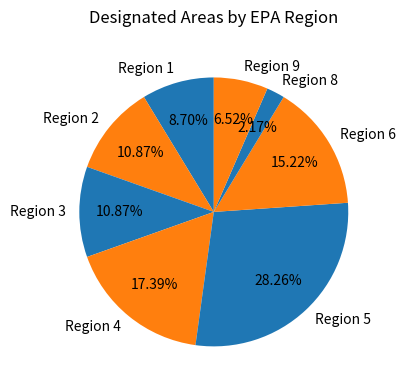

What is the ratio of the value at Region 6 to the value at Region 4?

0.9